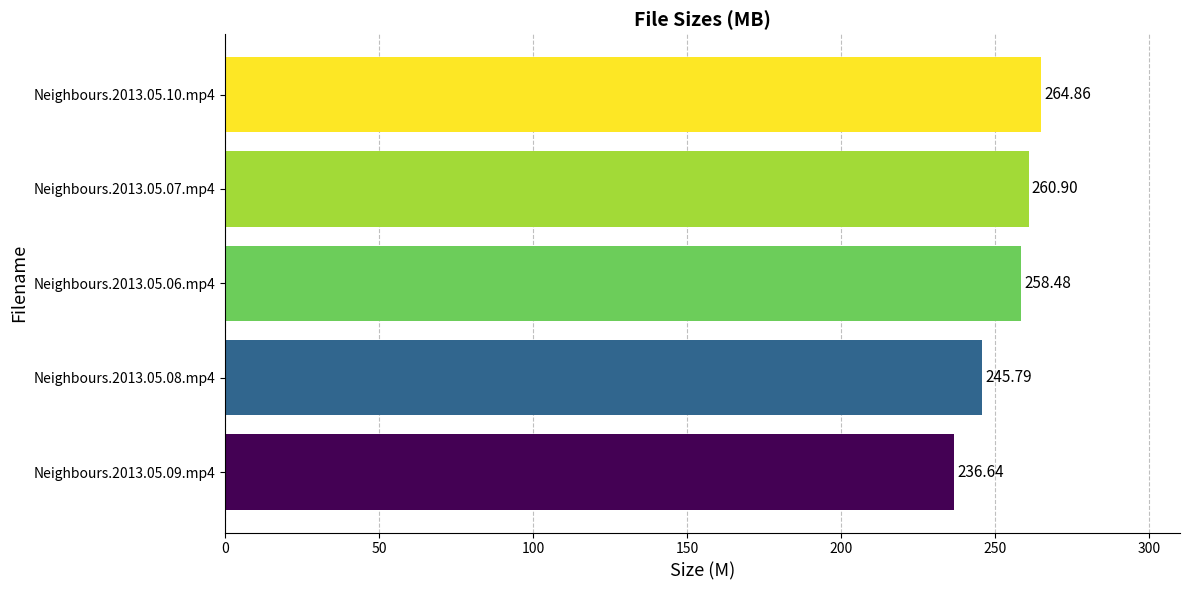

What is the change in value from Neighbours.2013.05.08.mp4 to Neighbours.2013.05.10.mp4?

+19.1